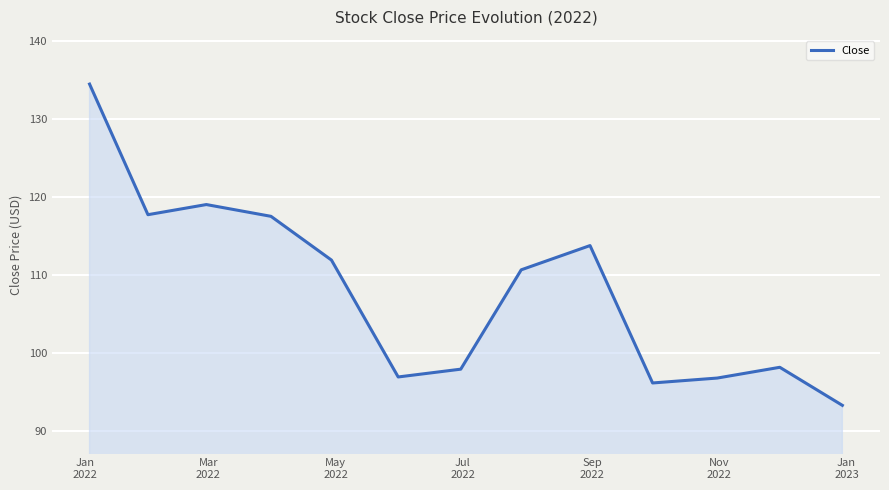

What is the greatest value displayed?

134.5